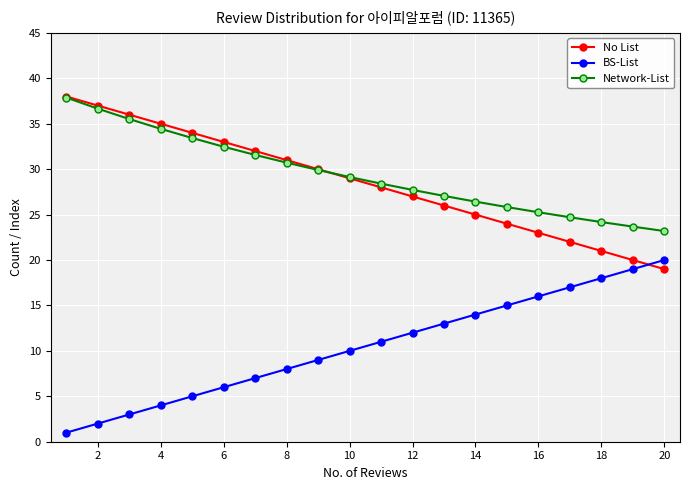

What is the maximum value shown in the chart?

38.0